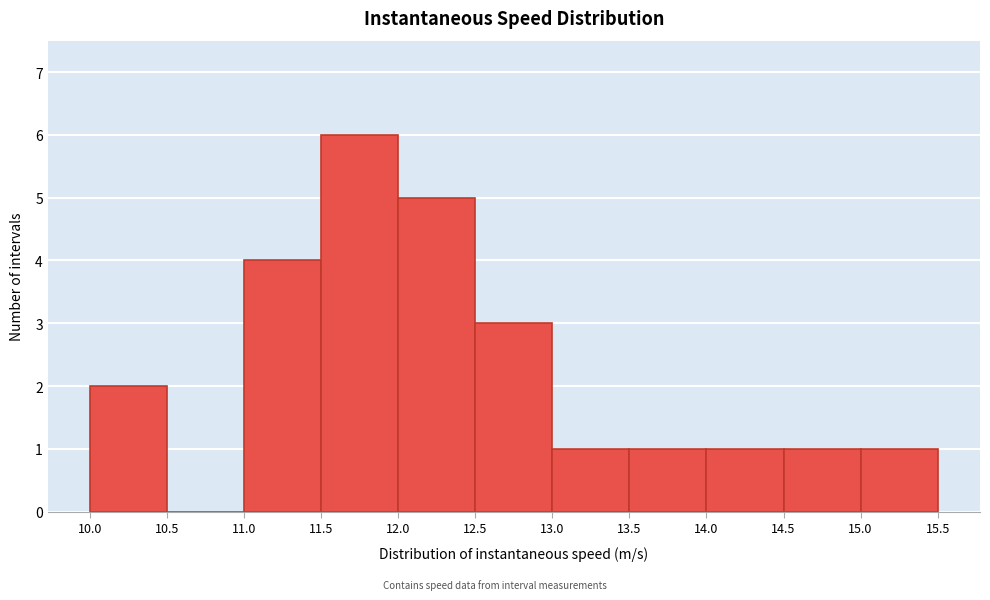

Over which range of the x-axis is the bar tallest?

11.5 to 12.0